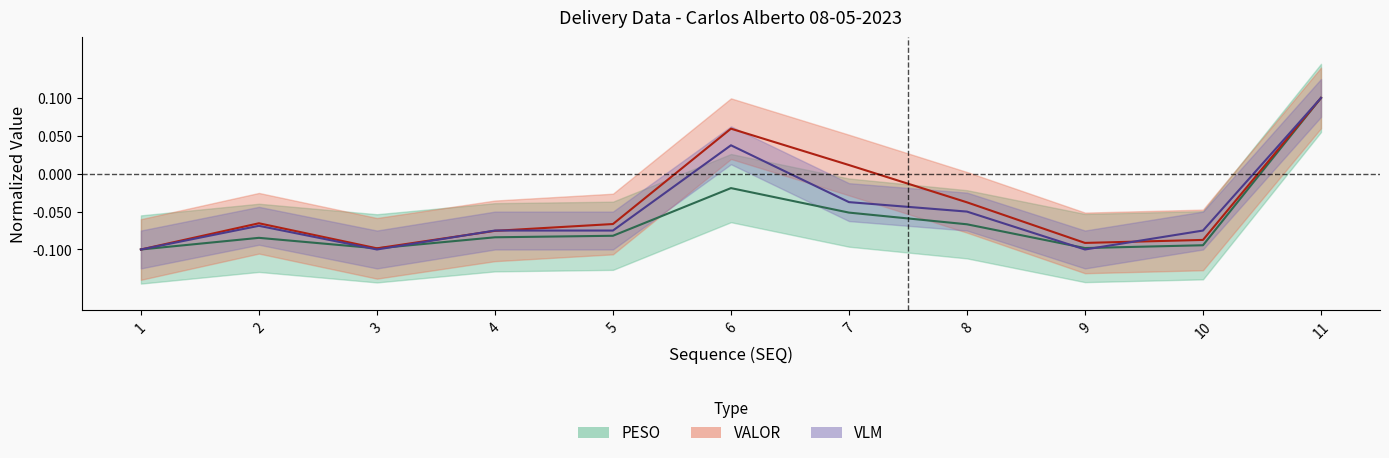

Is the value of VLM at 7 greater than the value of VALOR at 11?

No